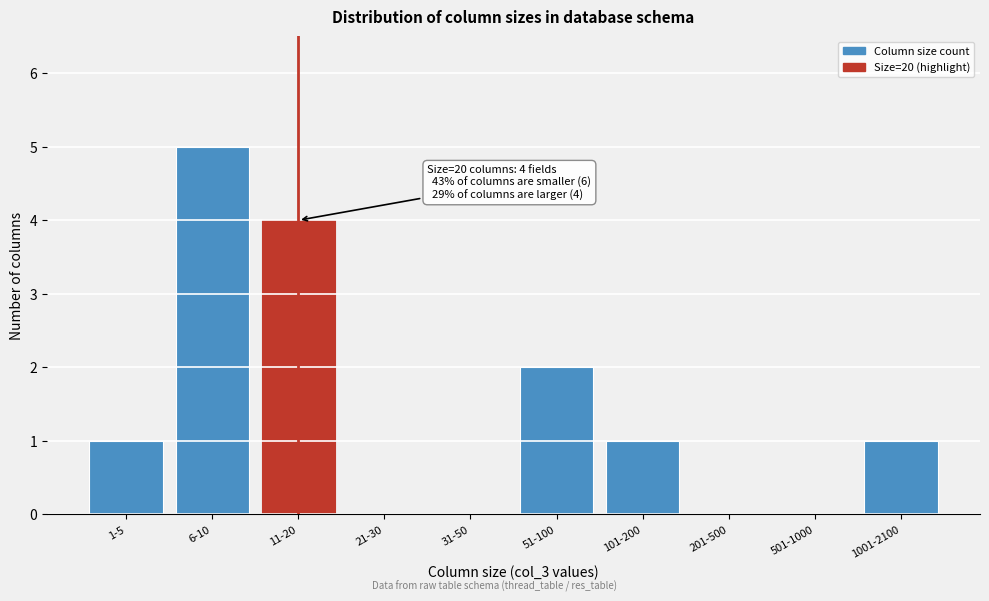

Reading left to right, list all the values displayed in this chart.

1-5=1	6-10=5	11-20=4	21-30=0	31-50=0	51-100=2	101-200=1	201-500=0	501-1000=0	1001-2100=1